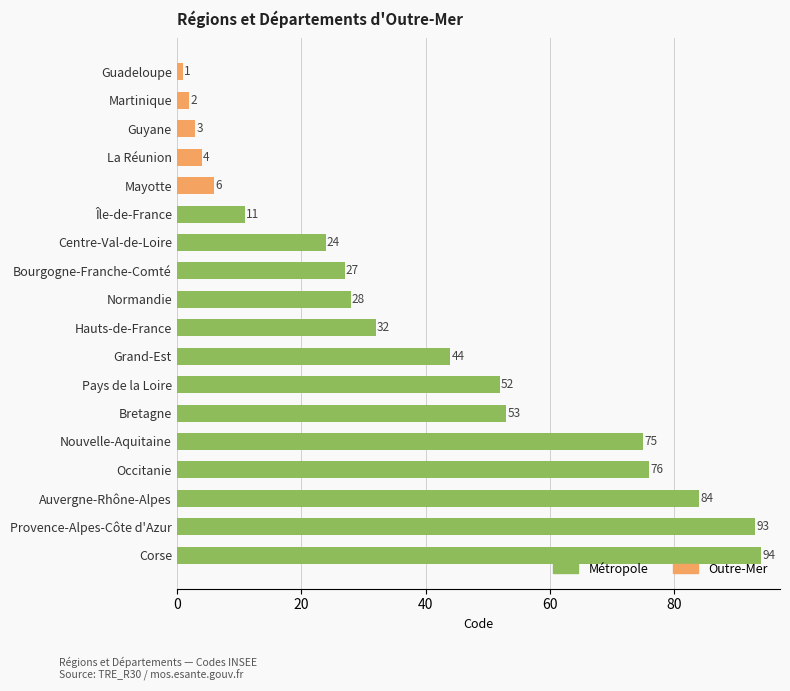

The value at Guadeloupe is 1. True or false?

True